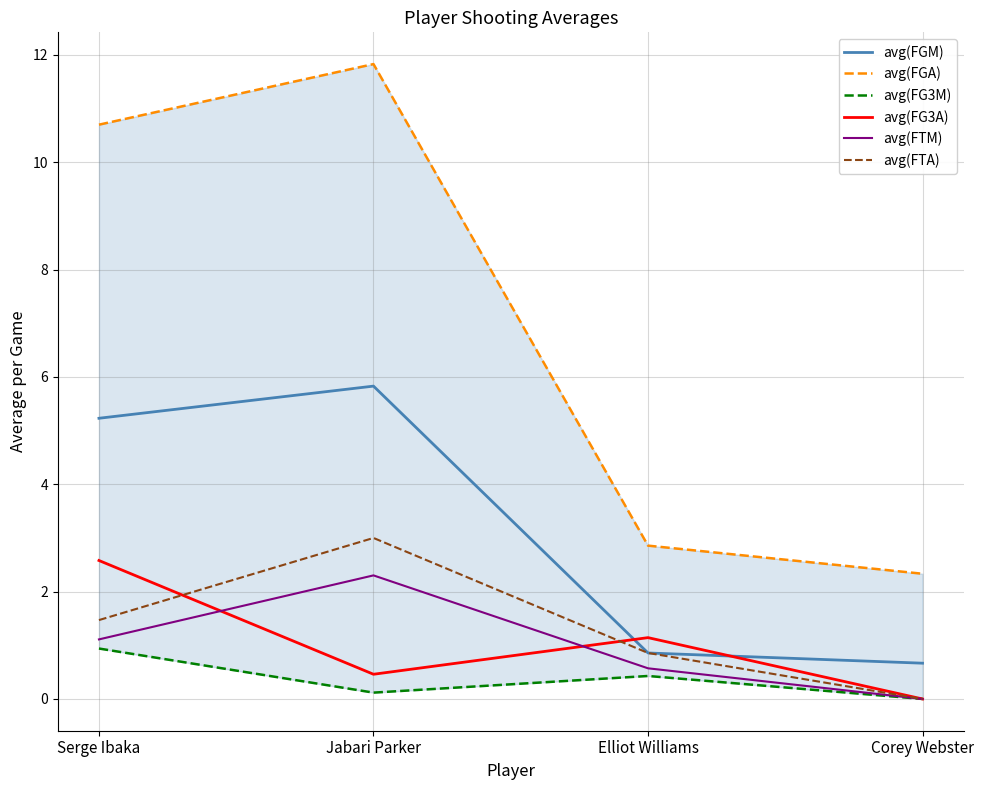

Rank the categories by avg(FG3M) value from lowest to highest.

Corey Webster, Jabari Parker, Elliot Williams, Serge Ibaka